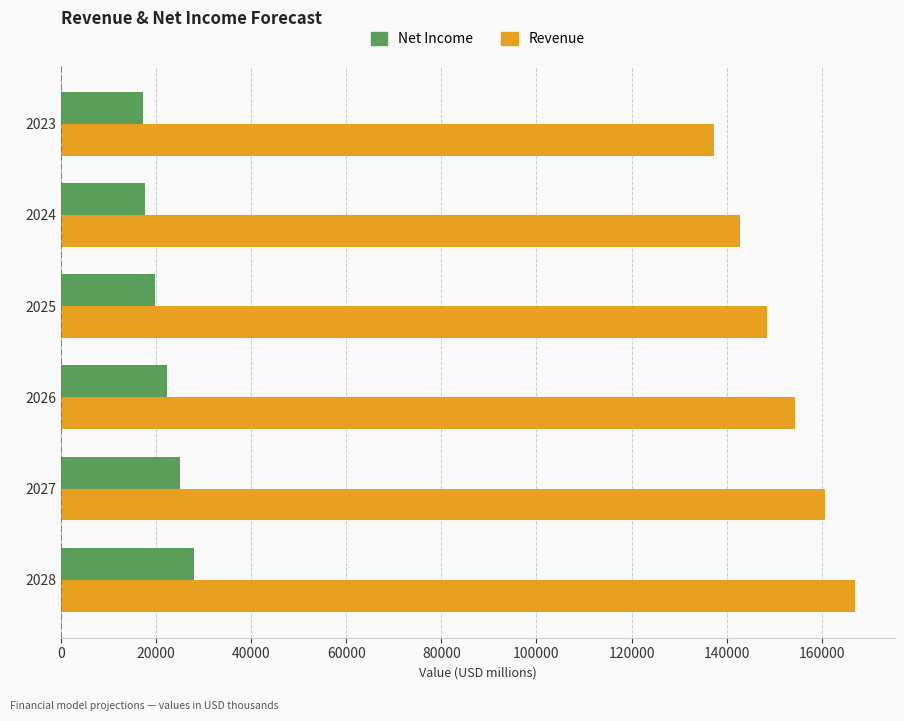

Rank the series by their maximum value, from lowest to highest.

Net Income, Revenue